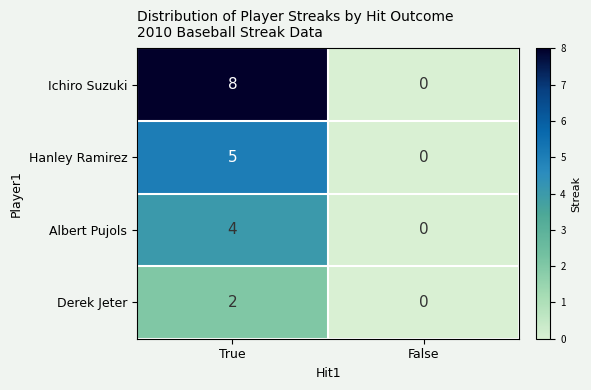

At how many categories does at least one series exceed 1?

1